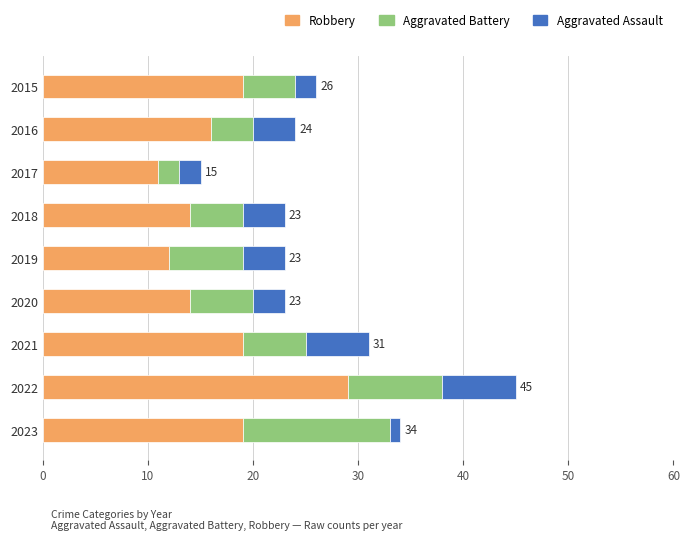

What is the sum of the Robbery values at 2017 and 2016?

27